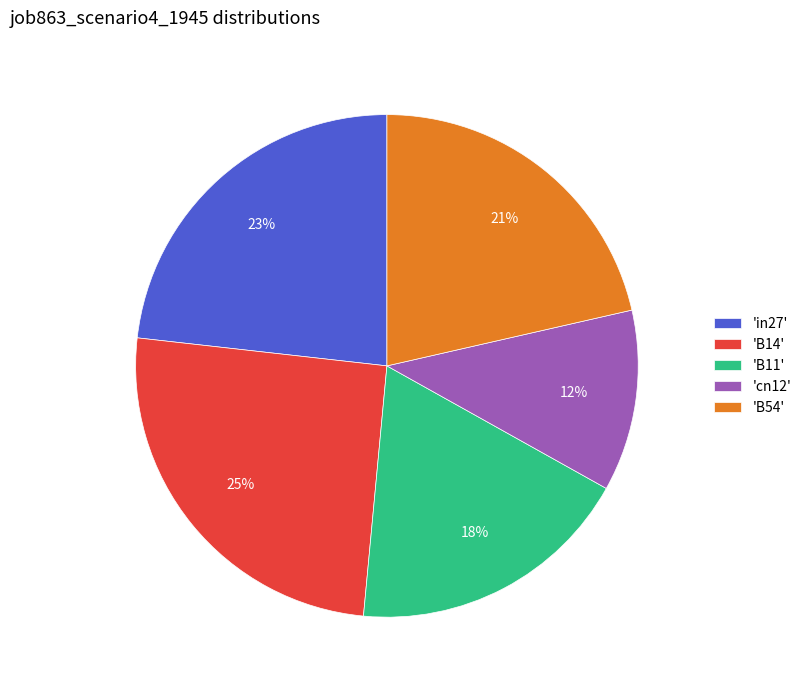

Is the sum of 'B14' and 'B11' greater than half?

No